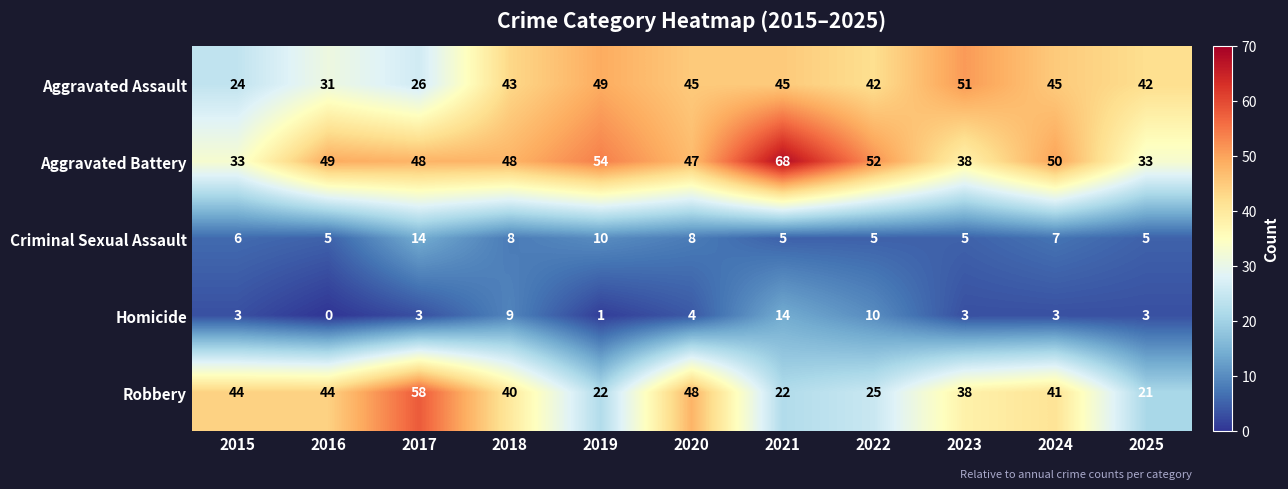

Which series changed the most between 2022 and 2025?

Aggravated Battery